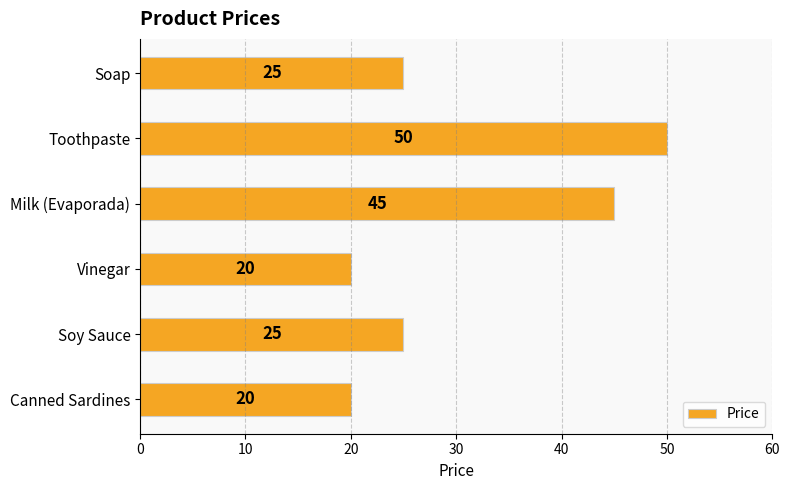

What is the greatest value displayed?

50